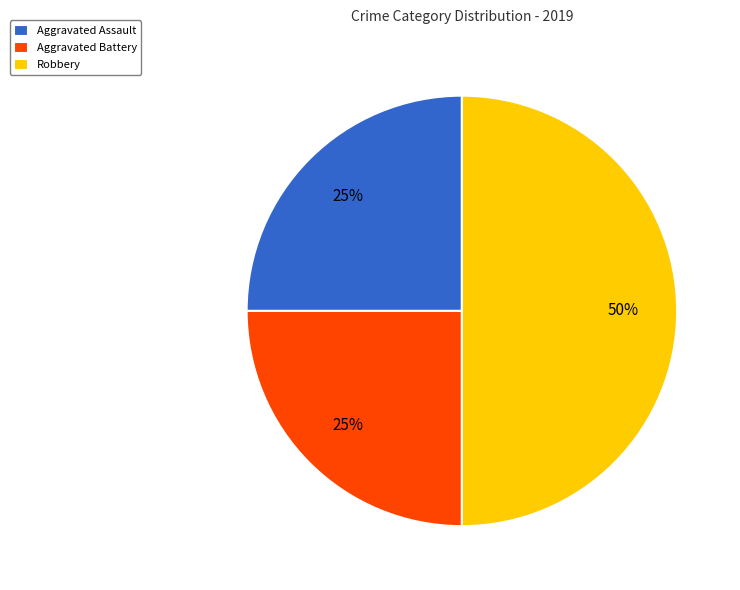

Does Aggravated Assault account for over 50% of the chart?

No